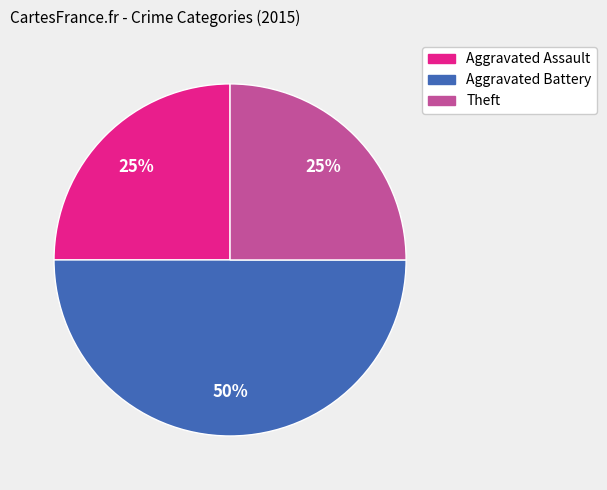

To the nearest percent, what is the difference between the largest and smallest slice percentages?

25%